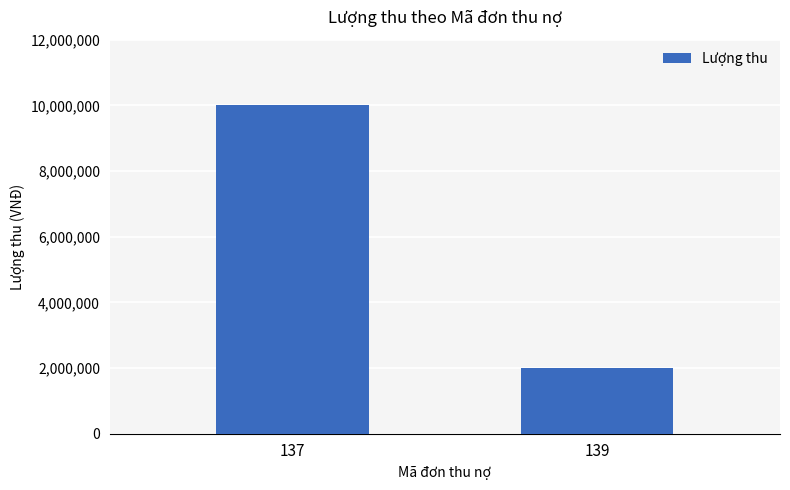

The chart shows a value of 17369112 at 137. True or false?

False